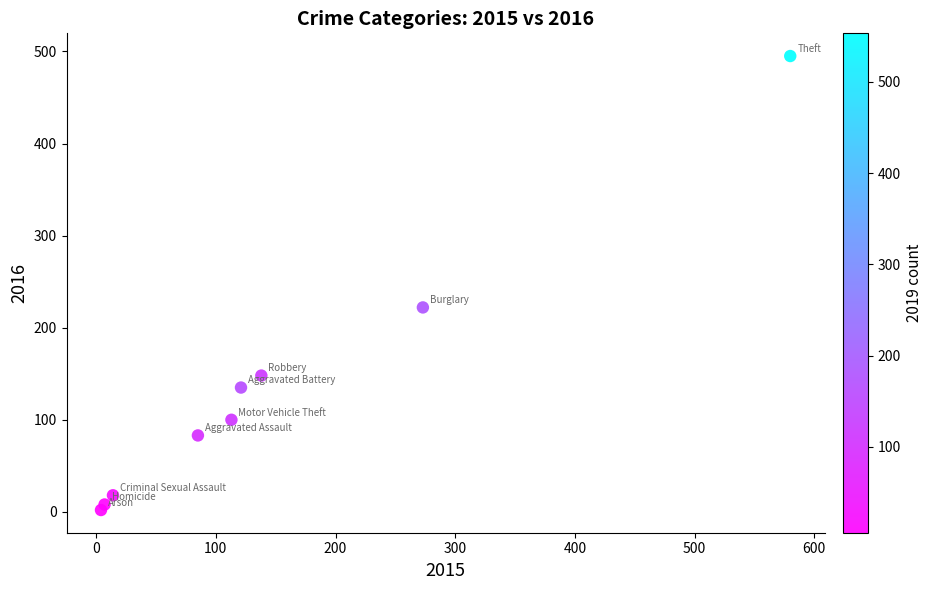

What Y value in the scatter plot is closest to 248?

222